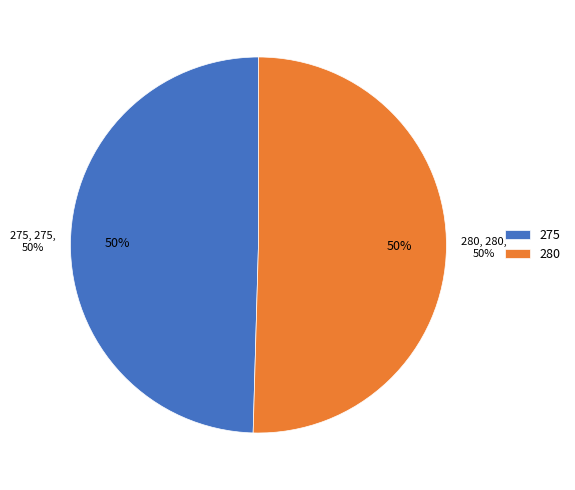

To the nearest percent, what is the average slice percentage?

50%